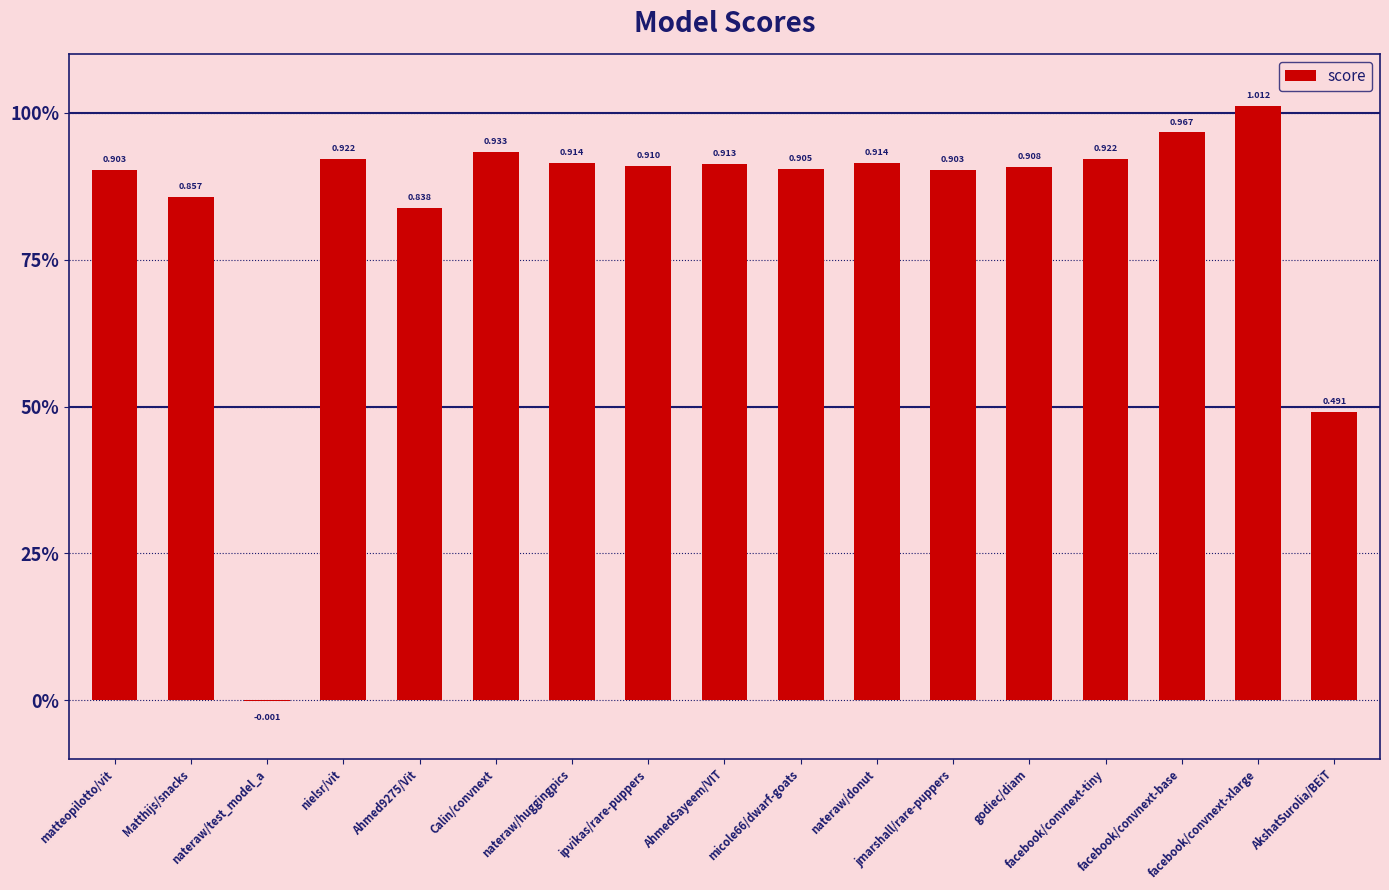

Does the chart contain stacked bars?

No